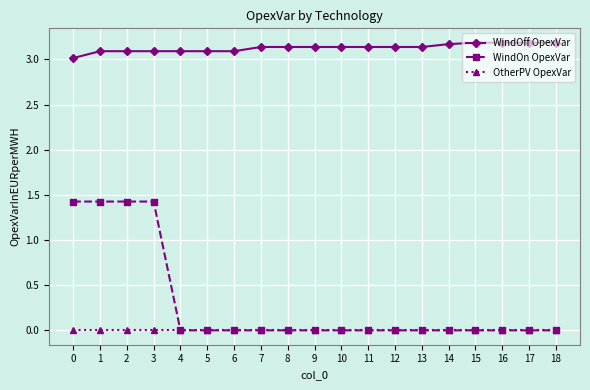

Is the value of OtherPV OpexVar at 0 greater than the value of WindOff OpexVar at 5?

No